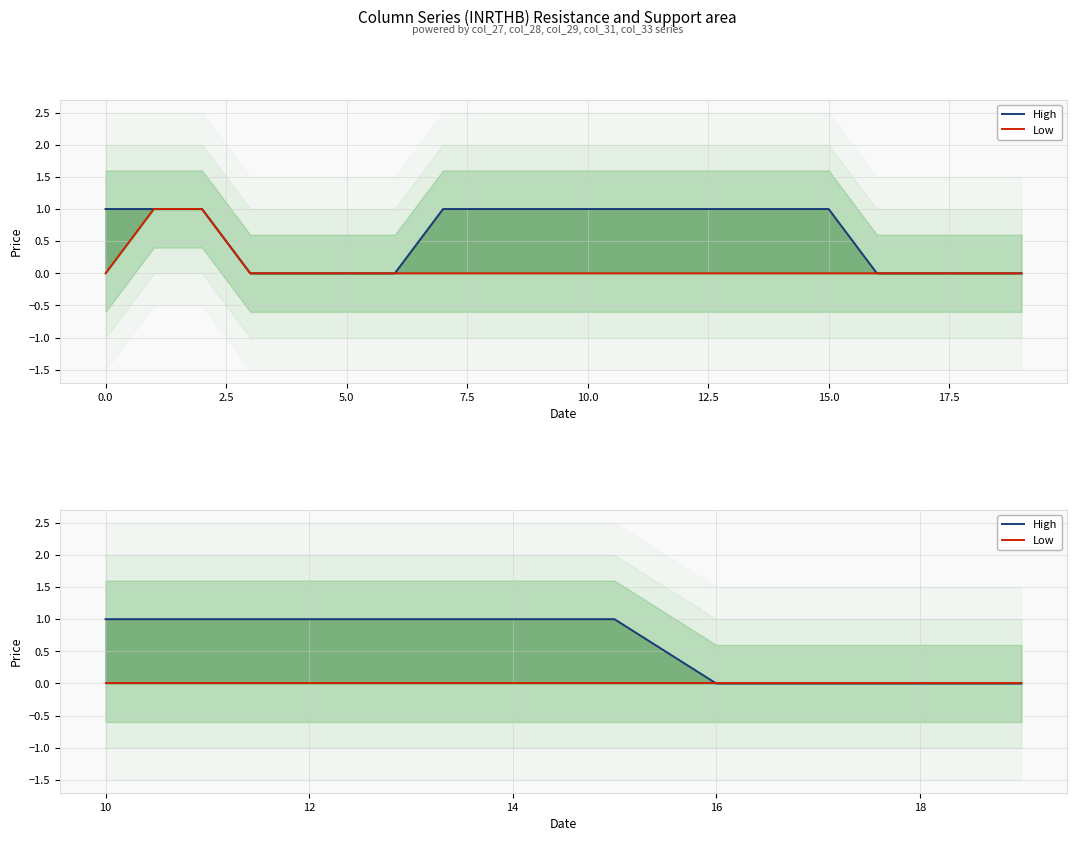

What is the difference between the maximum and second lowest values in the High series?

1